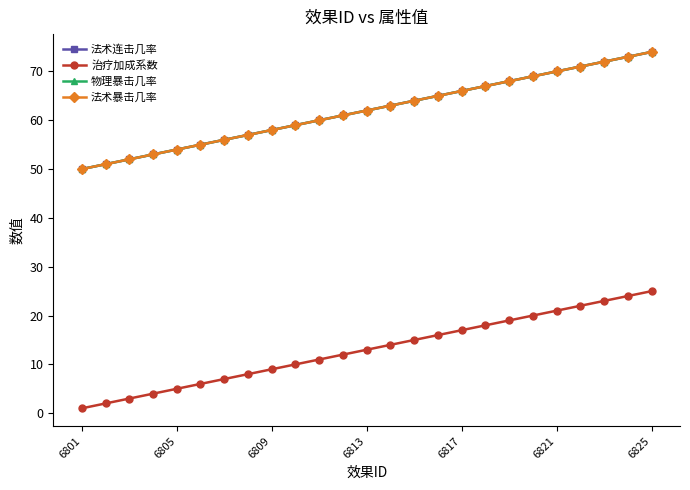

What is the sum of all 物理暴击几率 values?

1550